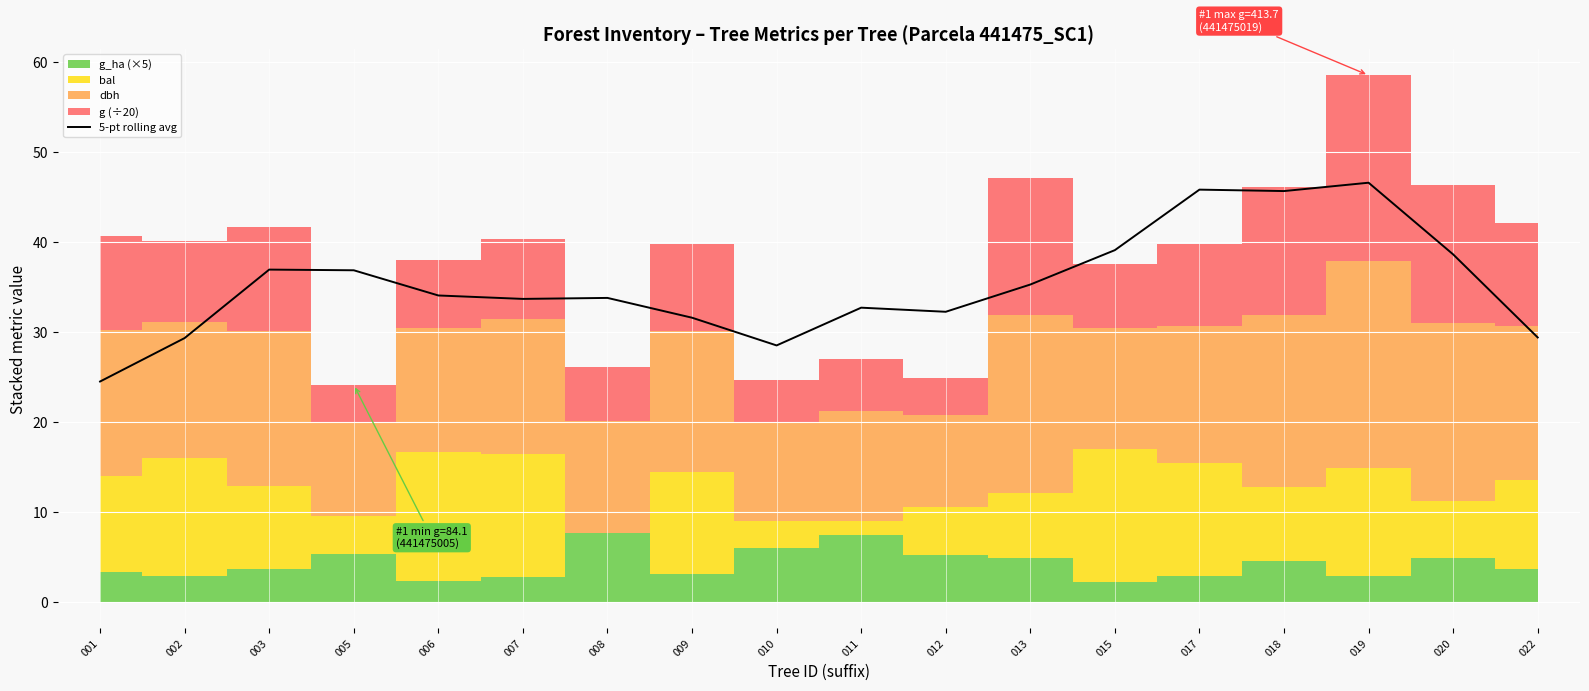

Between 022 and 015, which is larger?

015